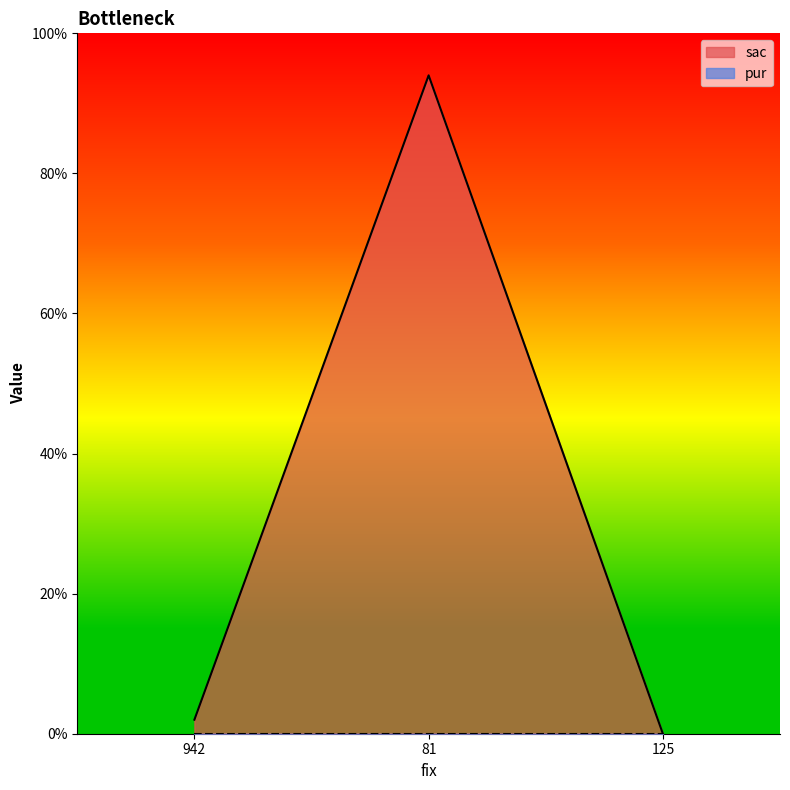

Reading right to left, extract all data points from this chart.

0	94	2